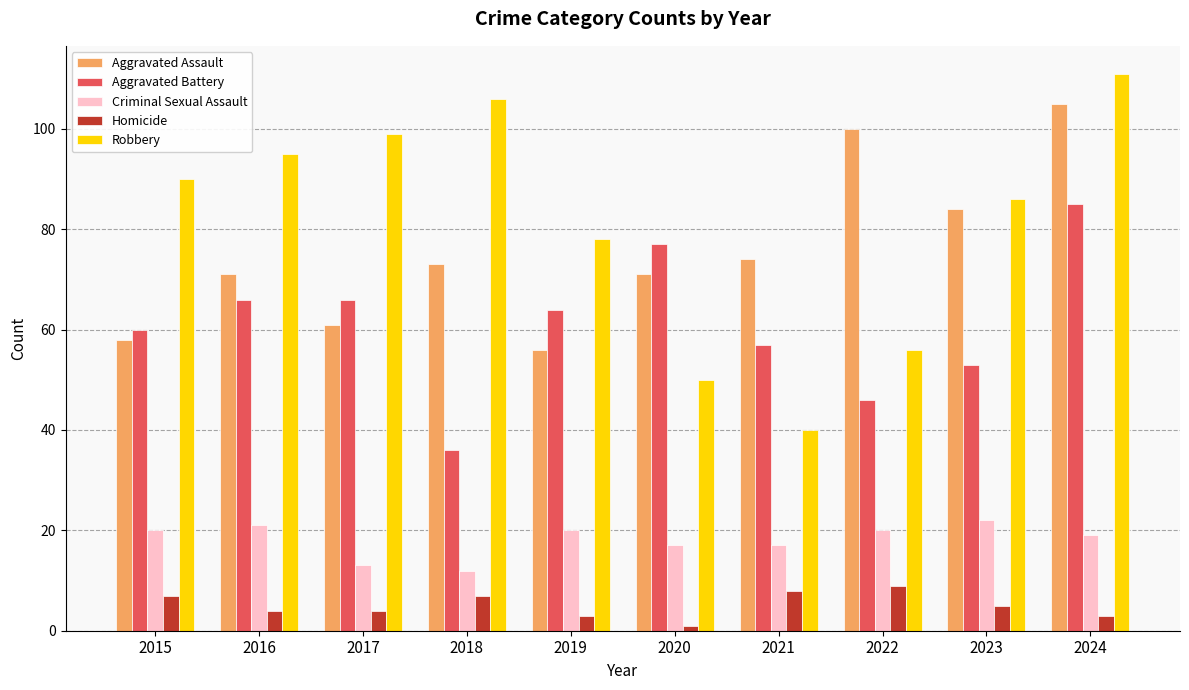

Does the chart contain stacked bars?

No